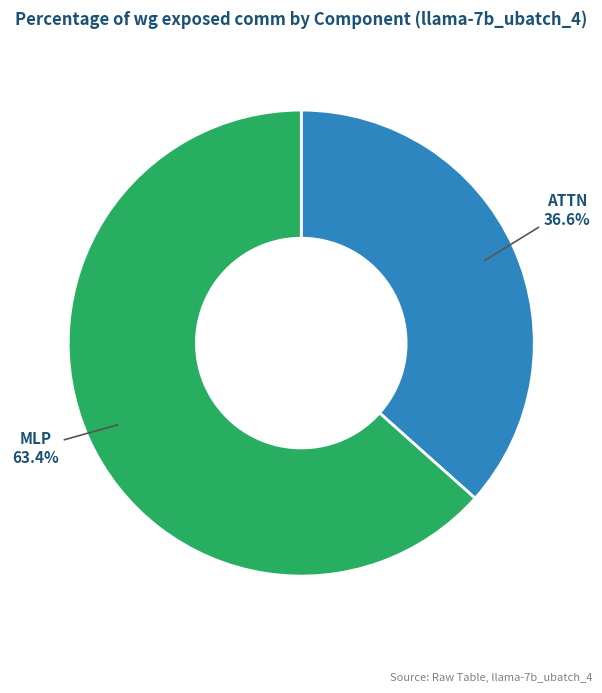

What is the majority slice?

MLP